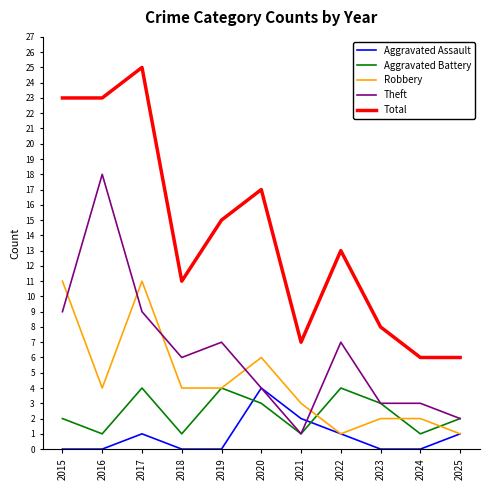

At how many categories does at least one series exceed 18?

3